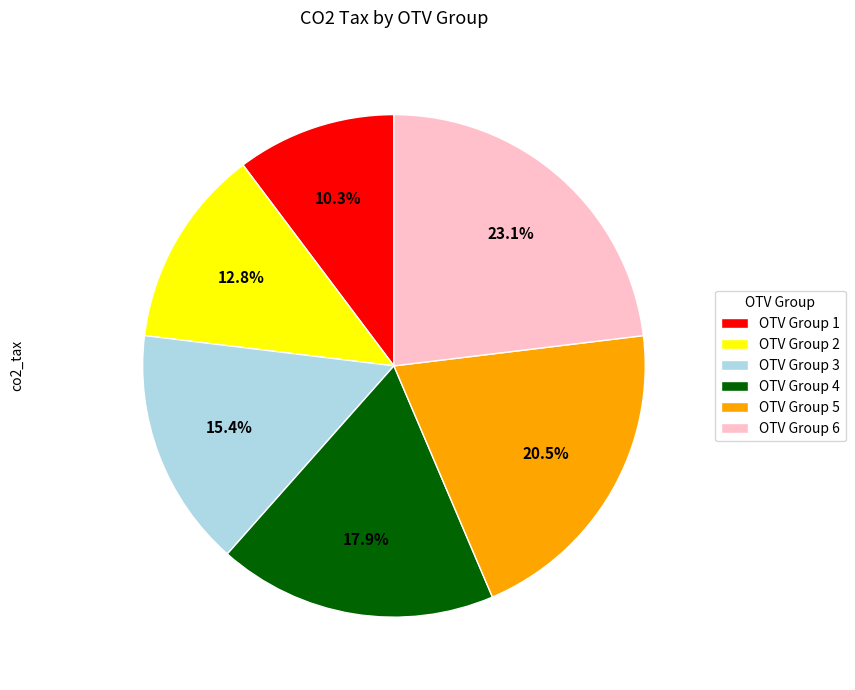

Rank the categories by value from highest to lowest.

OTV Group 6, OTV Group 5, OTV Group 4, OTV Group 3, OTV Group 2, OTV Group 1